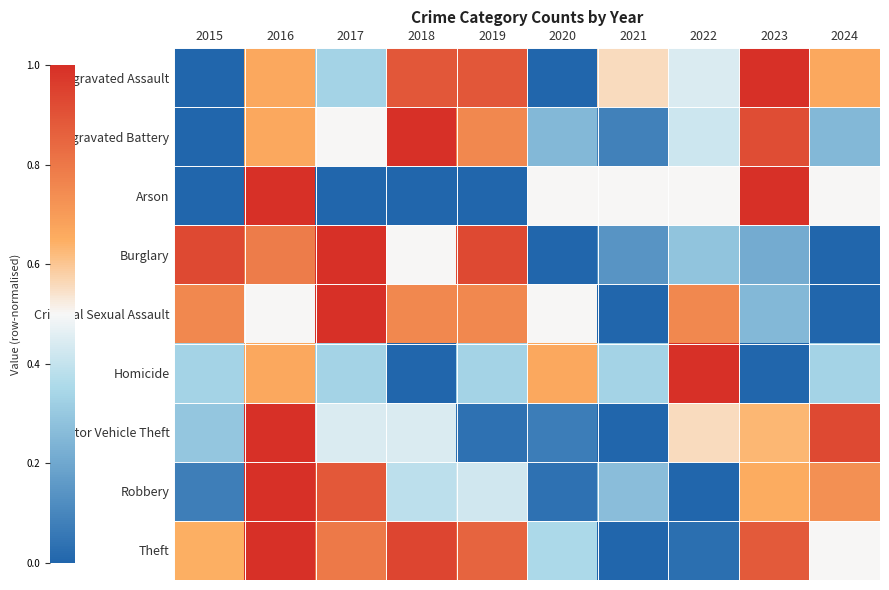

At 2021, list the series in order from largest to smallest.

Aggravated Assault, Arson, Homicide, Robbery, Burglary, Aggravated Battery, Criminal Sexual Assault, Motor Vehicle Theft, Theft